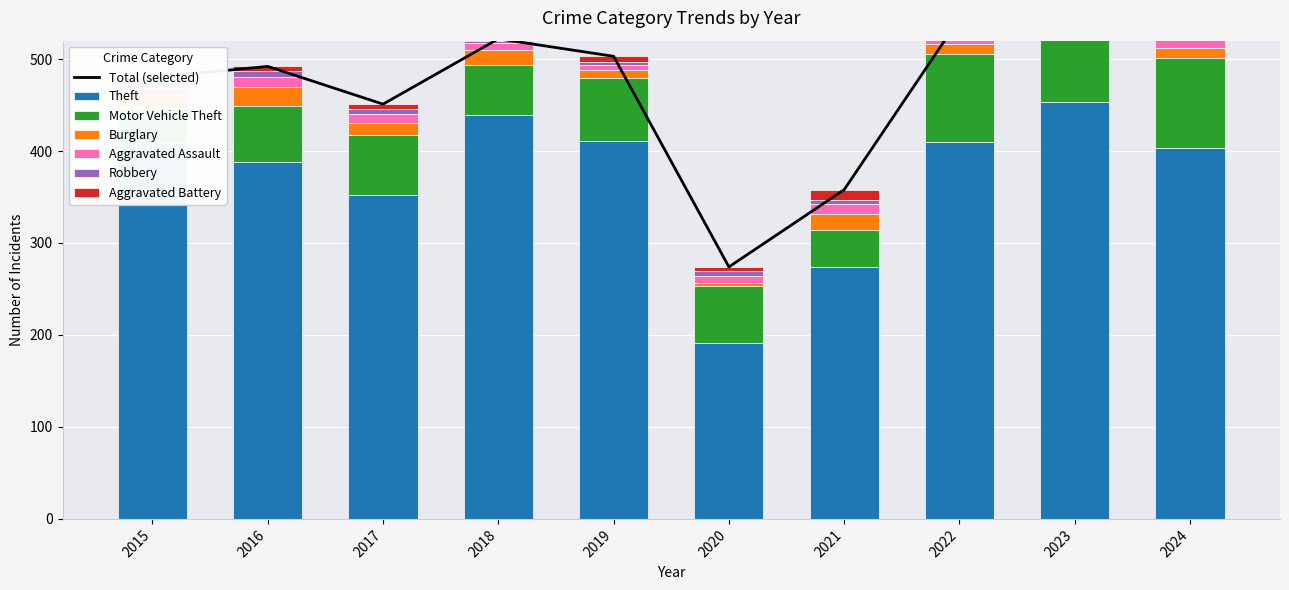

Which series changed the most between 2020 and 2022?

Theft